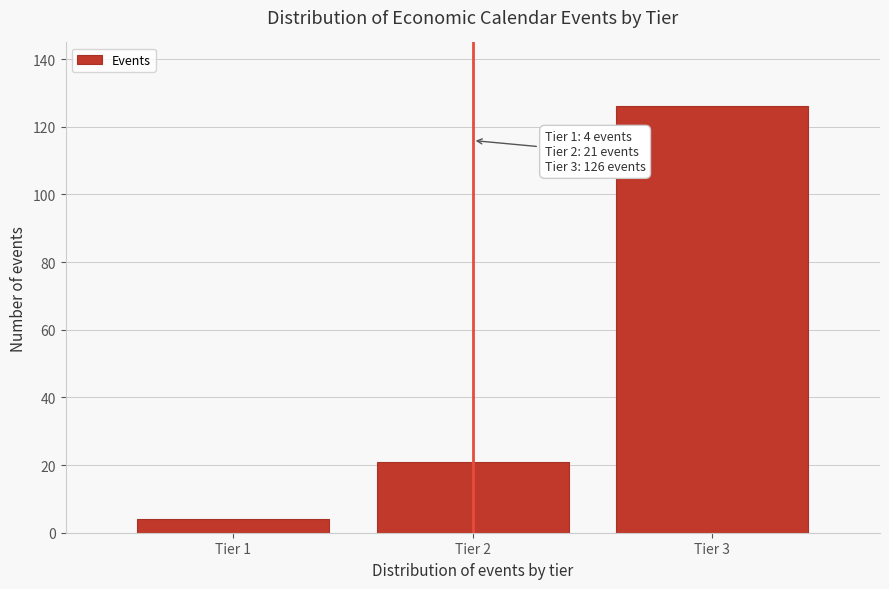

Reading left to right, list all the values displayed in this chart.

Tier 1=4	Tier 2=21	Tier 3=126